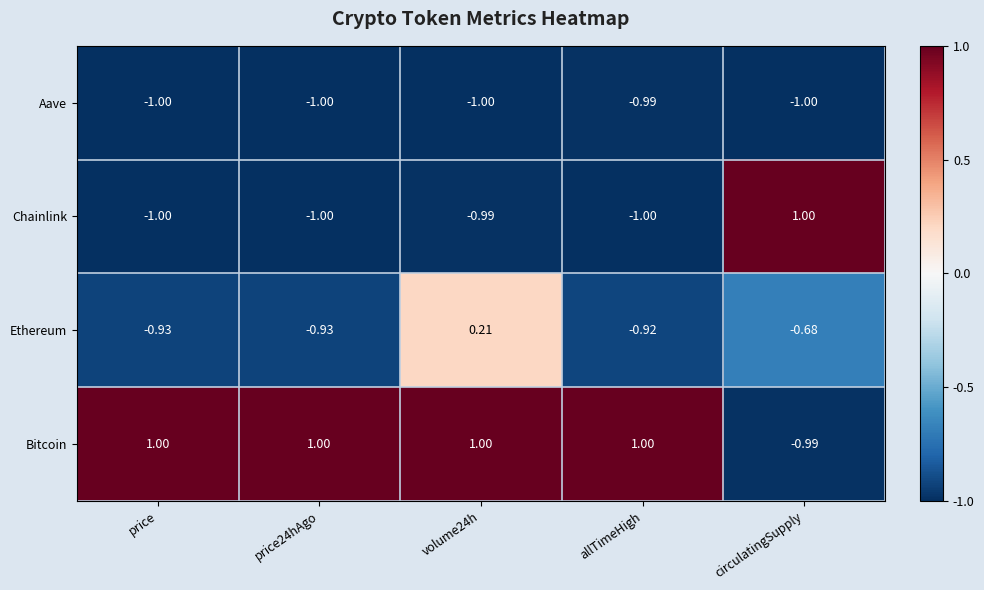

At which label is Bitcoin closest to 0?

circulatingSupply